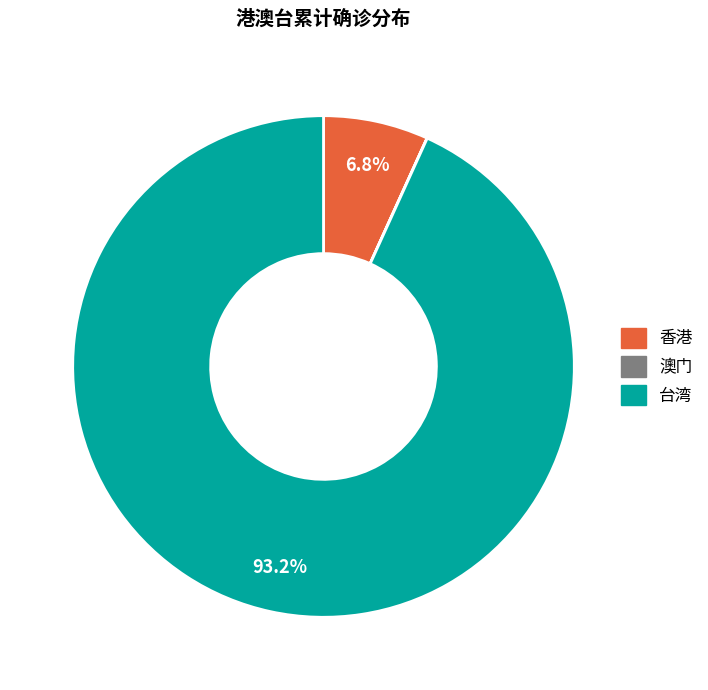

What percentage is the 台湾 slice, to the nearest percent?

93%